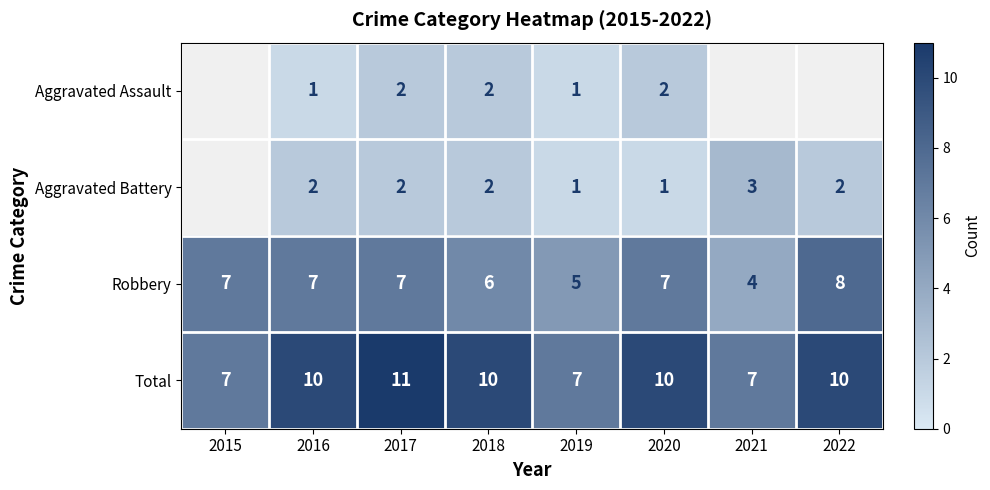

What is the sum of the Robbery values at 2016 and 2015?

14